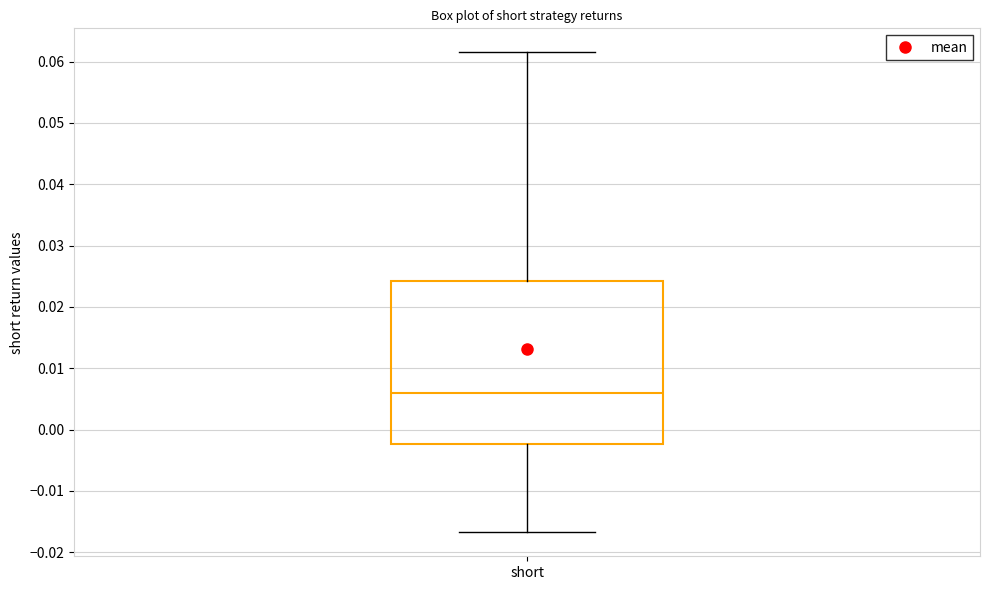

Transcribe this box plot: give where the median line is, the range the box spans, and where the two whiskers end, as read against the y-axis. The values are not printed on the chart, so give them approximately, as read against the axis.

median 0.006, box -0.002 to 0.024, whiskers -0.017 to 0.062